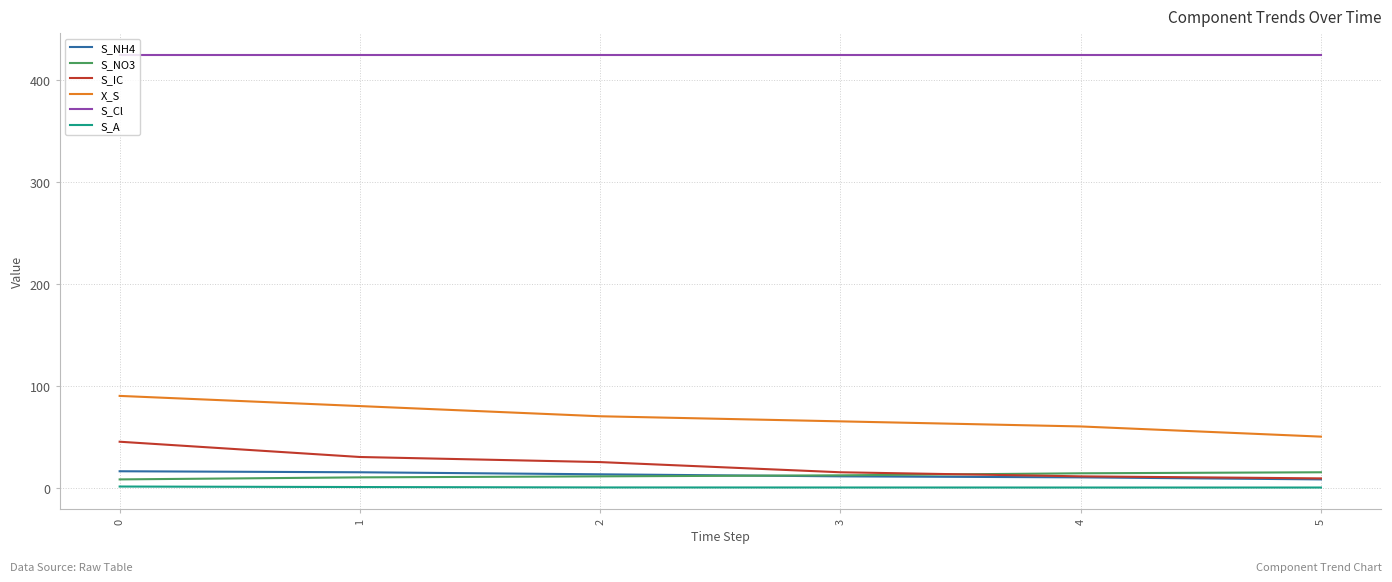

Rank the series at 0 from lowest to highest value.

S_A, S_NO3, S_NH4, S_IC, X_S, S_Cl